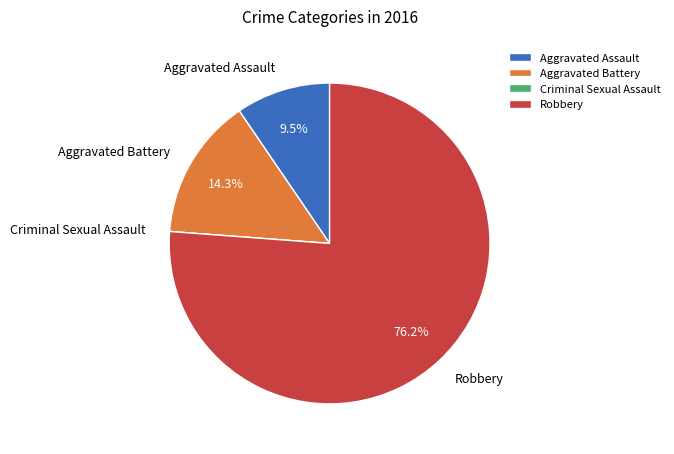

Does Robbery represent more than half of the total?

Yes